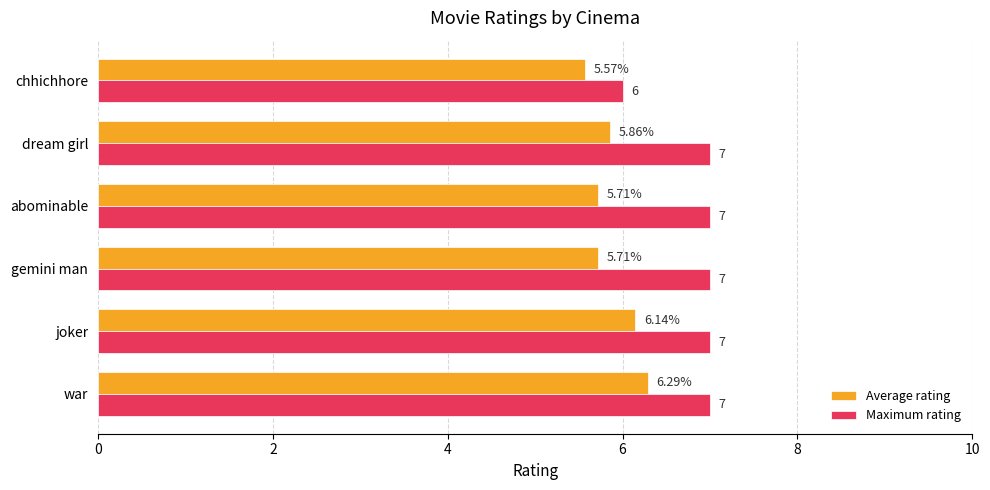

Rank the series by their maximum value, from lowest to highest.

Average rating, Maximum rating